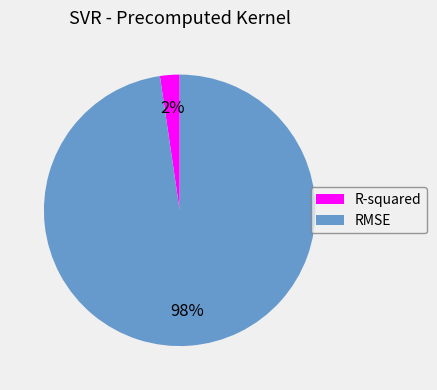

Which category has the biggest portion of the pie?

RMSE